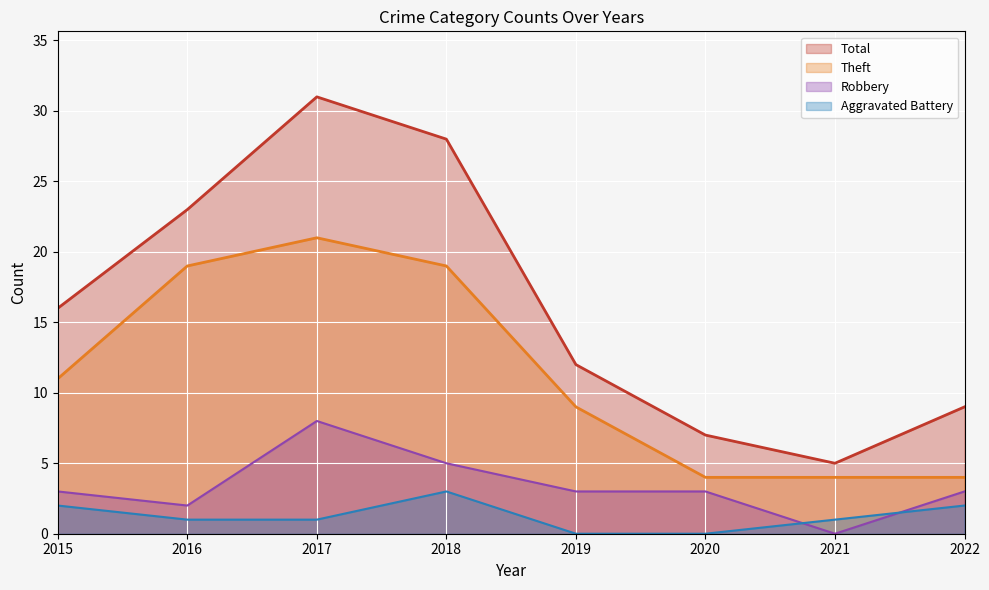

Where is the first local maximum for Aggravated Battery line?

2018